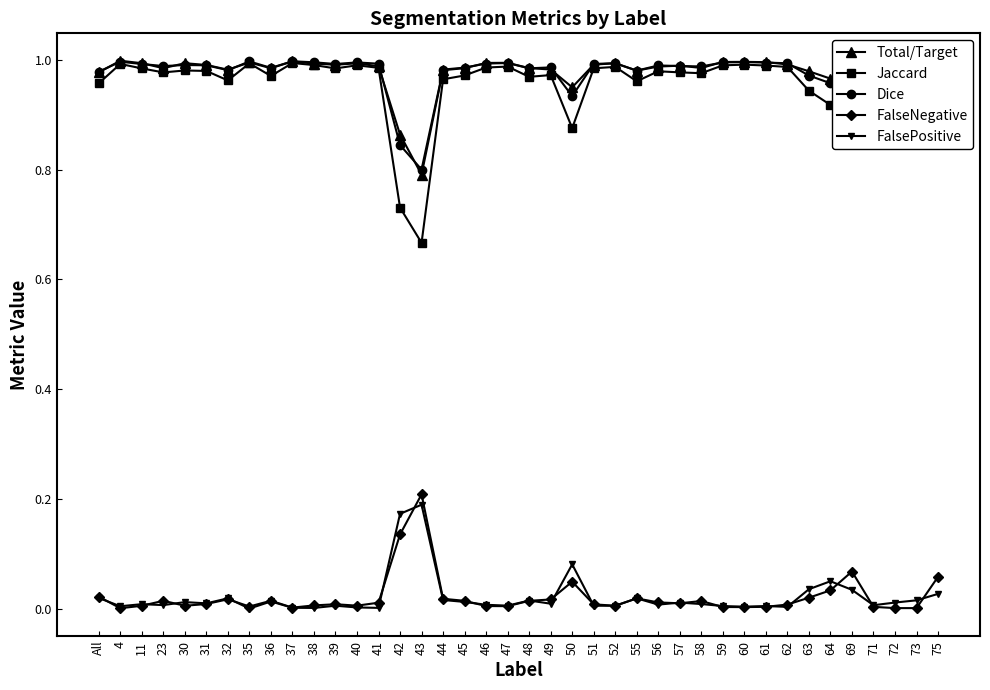

What are all the series names shown in the legend?

Total/Target, Jaccard, Dice, FalseNegative, FalsePositive